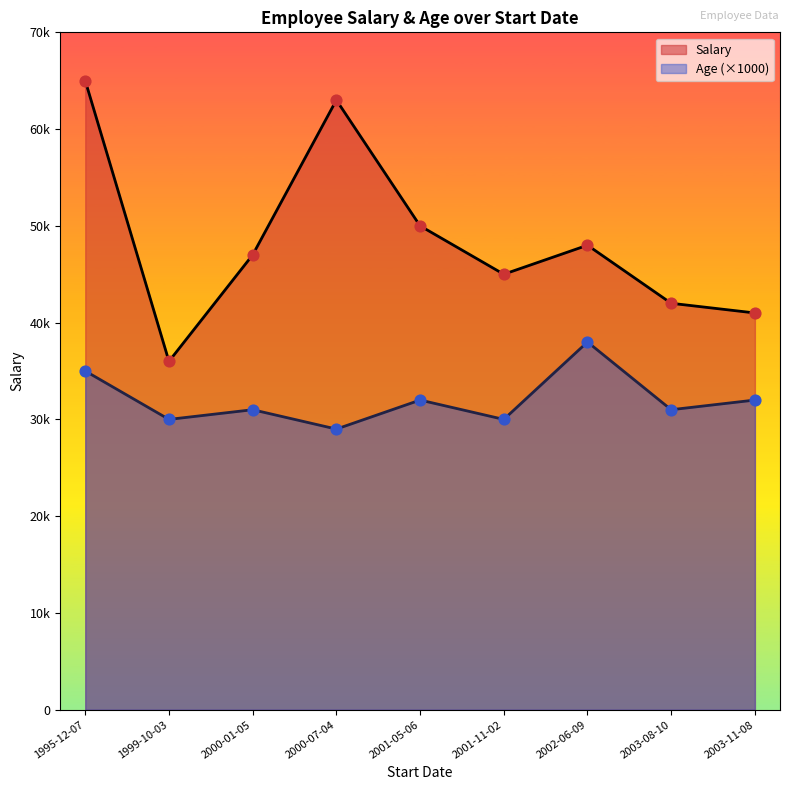

Which series has the largest total across all categories?

Salary